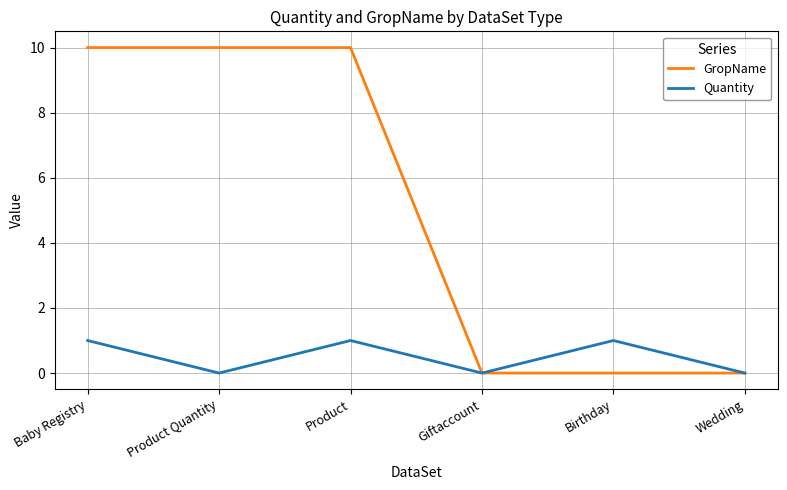

Is the value of Quantity at Product greater than the value of GropName at Birthday?

Yes